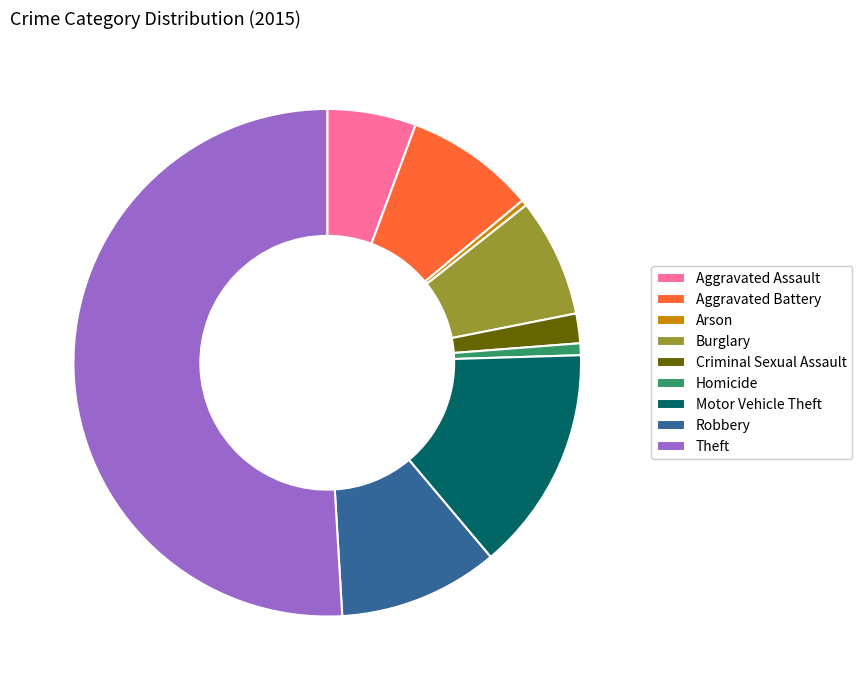

Count the number of slices in the pie.

9